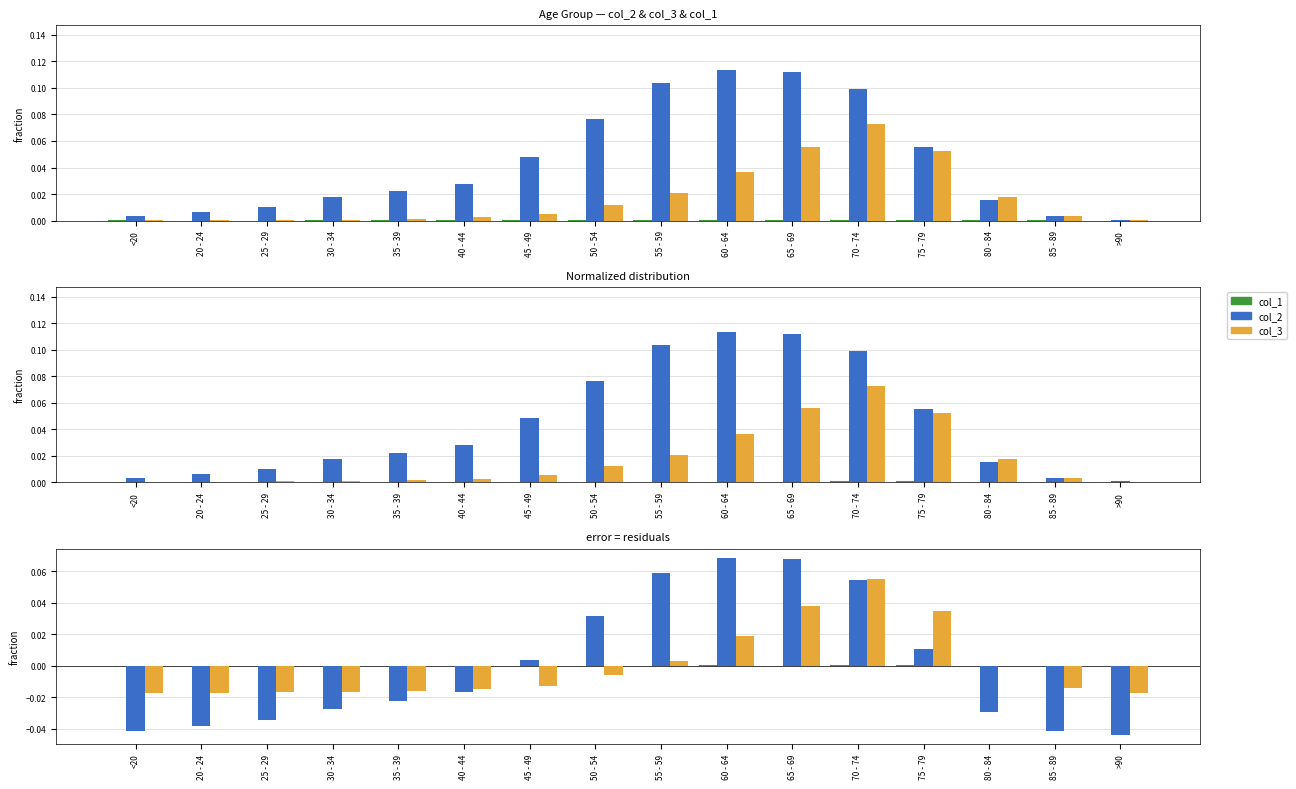

What is the maximum value shown in the chart?

0.1